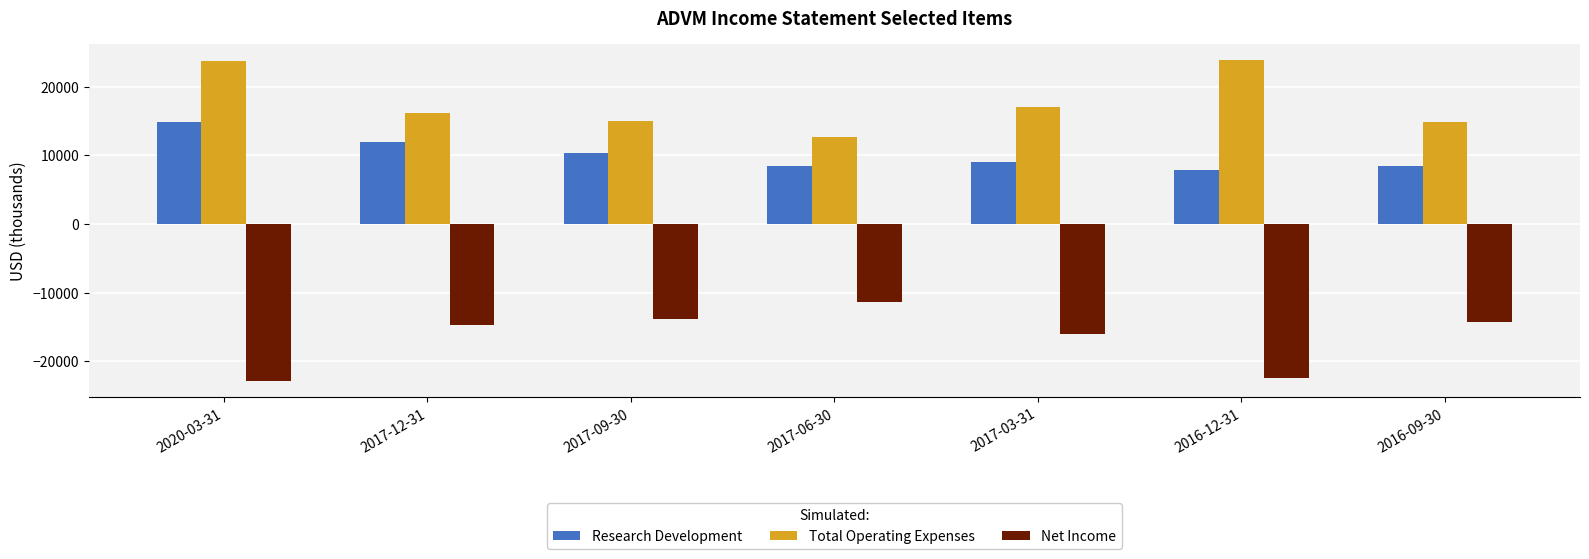

List the series in order of their peak value, lowest first.

Net Income, Research Development, Total Operating Expenses